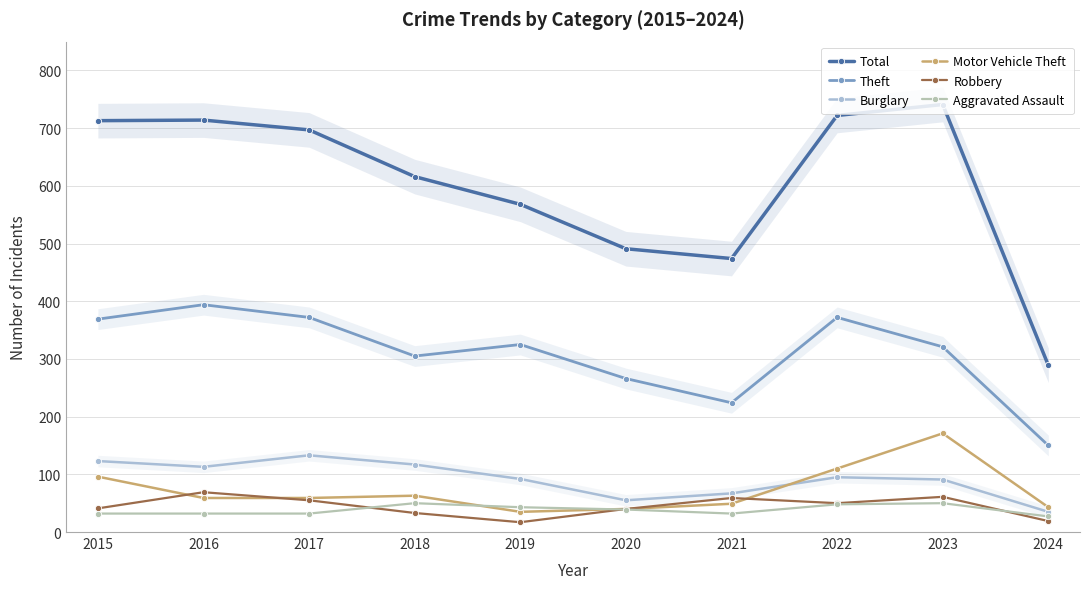

What is the greatest value displayed?

741